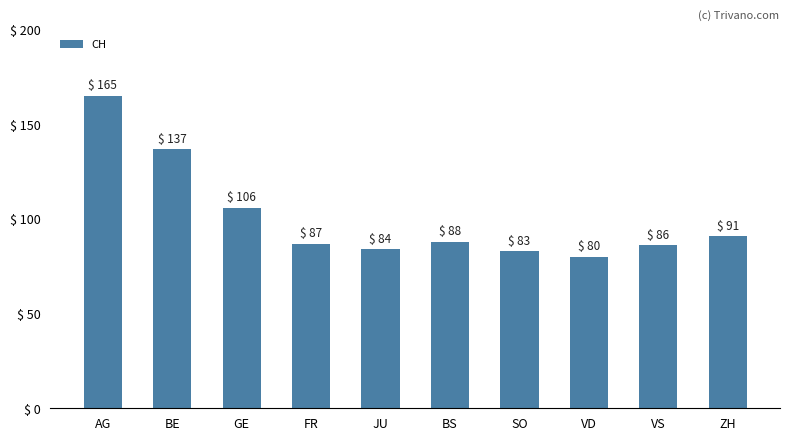

True or false: the data shows 117 at VD.

False